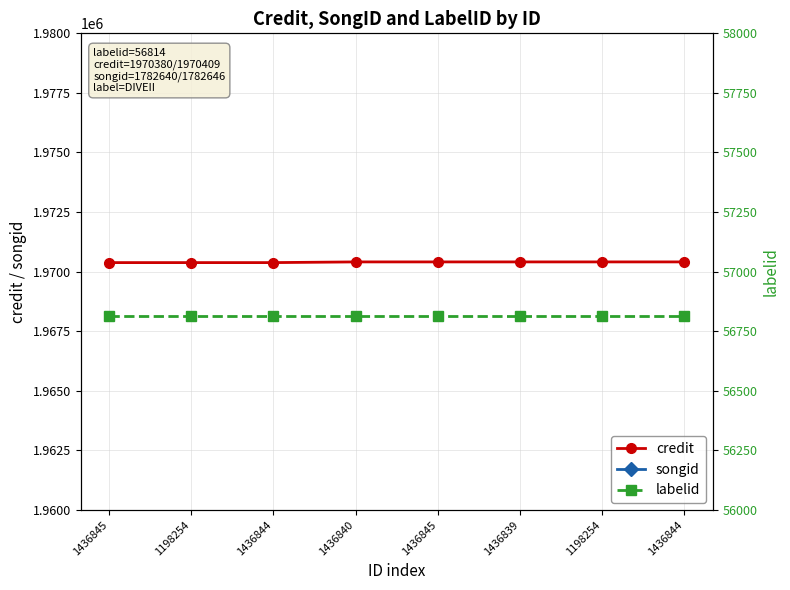

Read the songid value at 1198254.

1782646